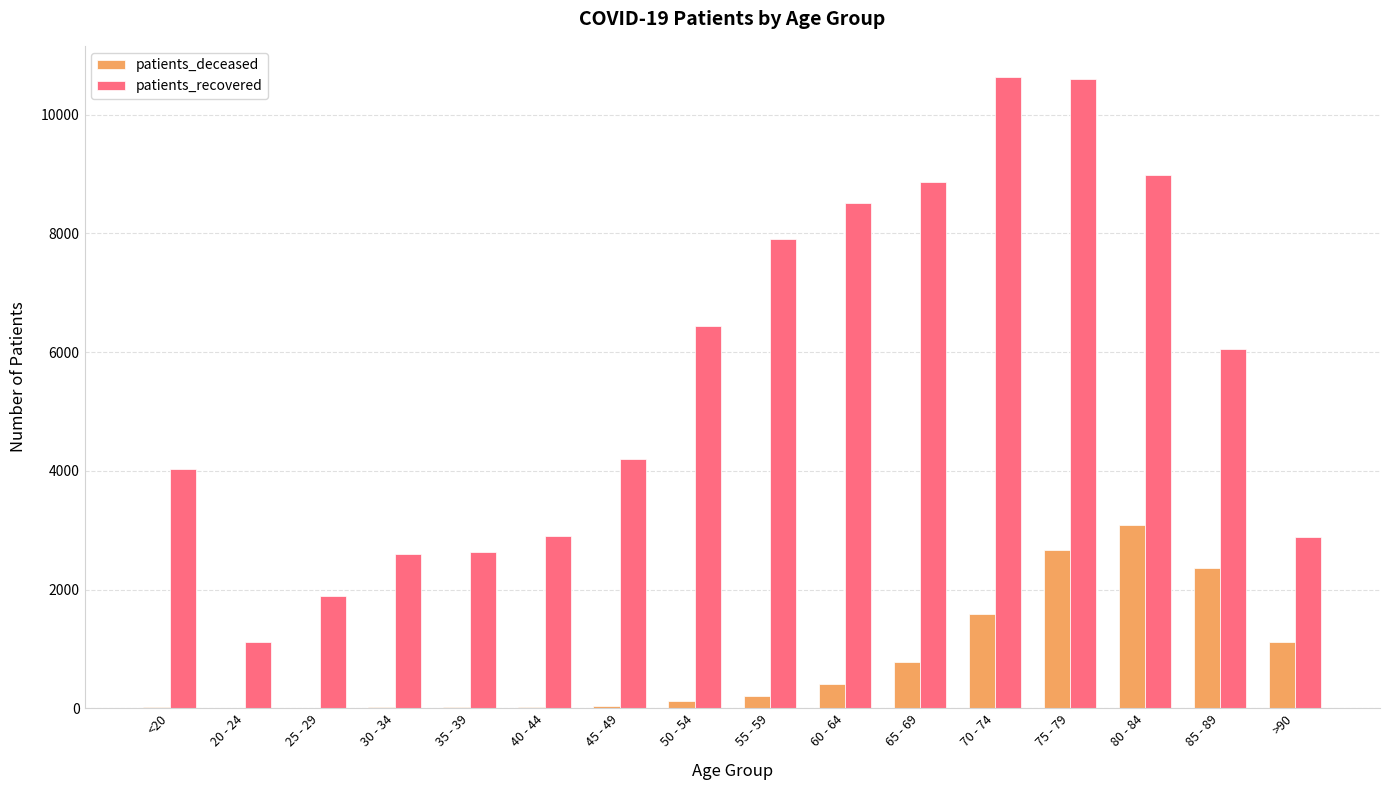

Which series changed the most between 50 - 54 and >90?

patients_recovered